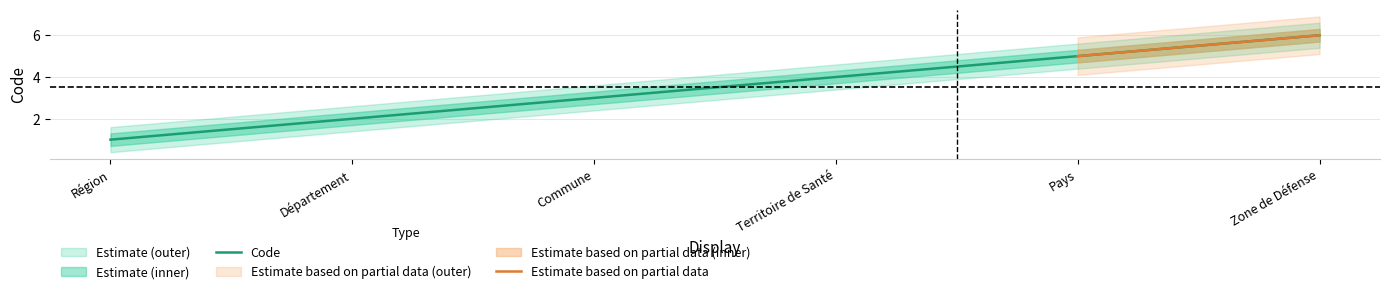

True or false: the data shows 5 at Pays.

True